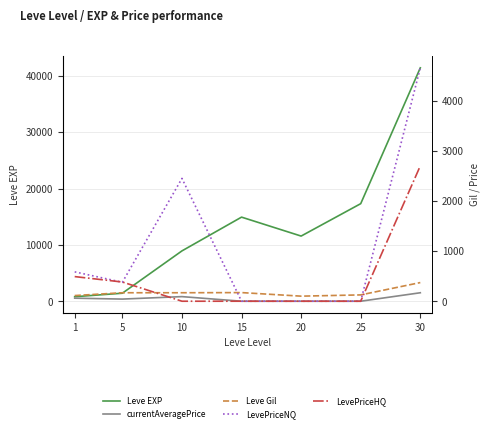

In Leve Gil, how many points are higher than both neighbors (excluding endpoints)?

1